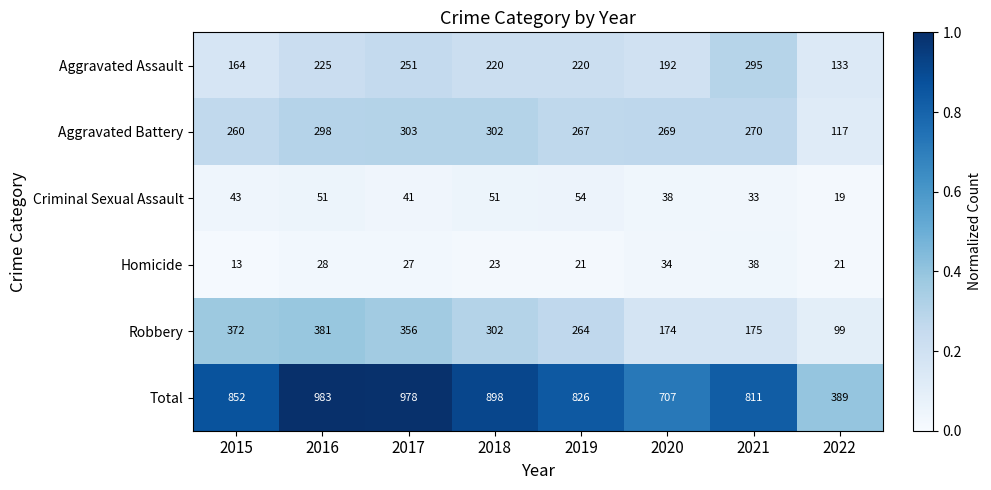

Is it true that Robbery equals 264 at 2019?

True